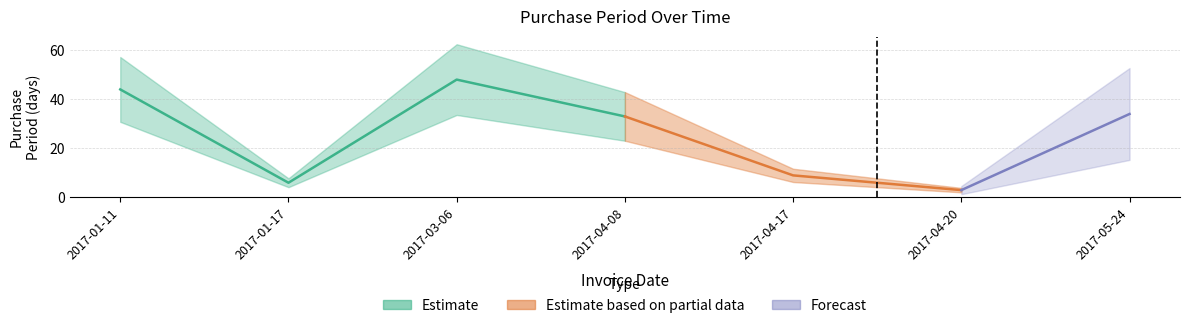

Rank the categories by value from lowest to highest.

2017-04-20, 2017-01-17, 2017-04-17, 2017-04-08, 2017-05-24, 2017-01-11, 2017-03-06